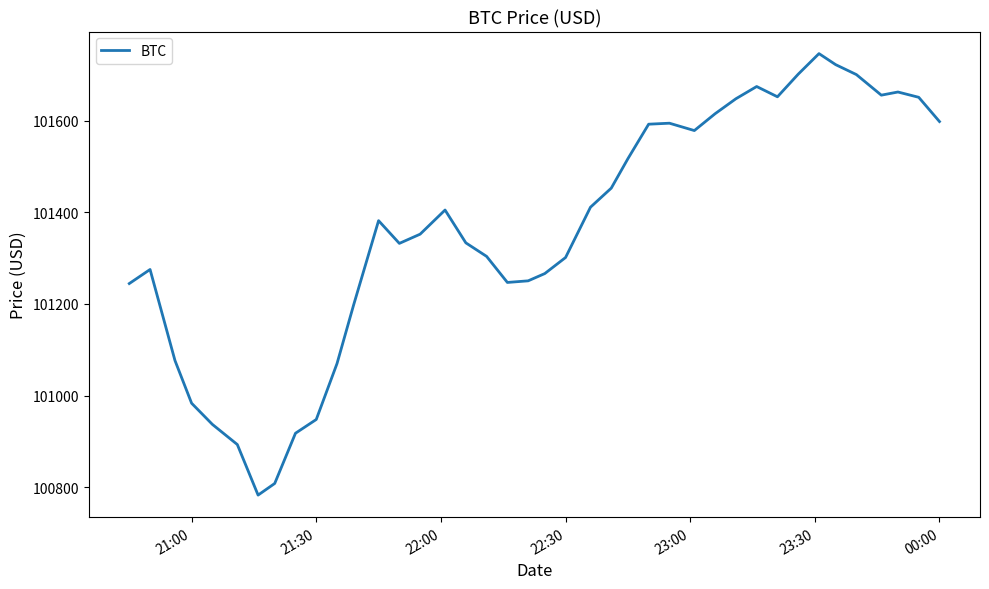

What is the greatest value displayed?

101746.0